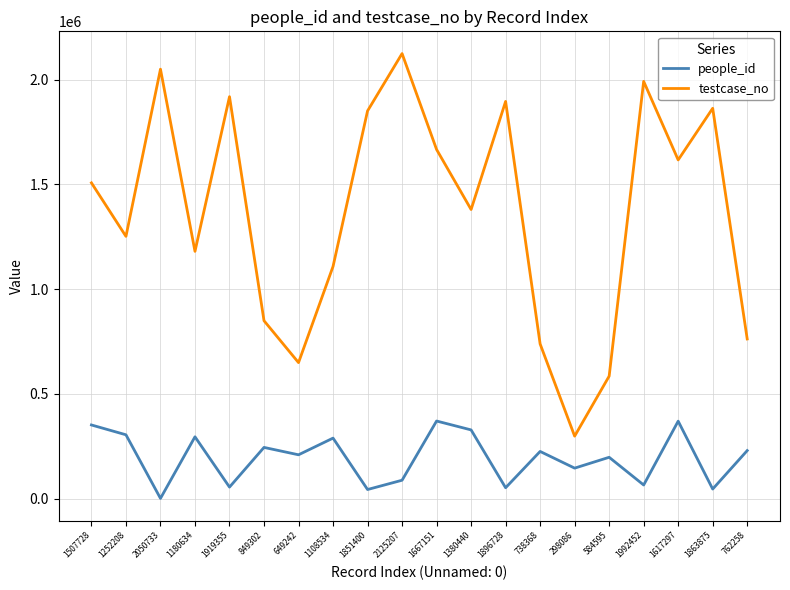

At which label does people_id first exceed 224993?

1507728